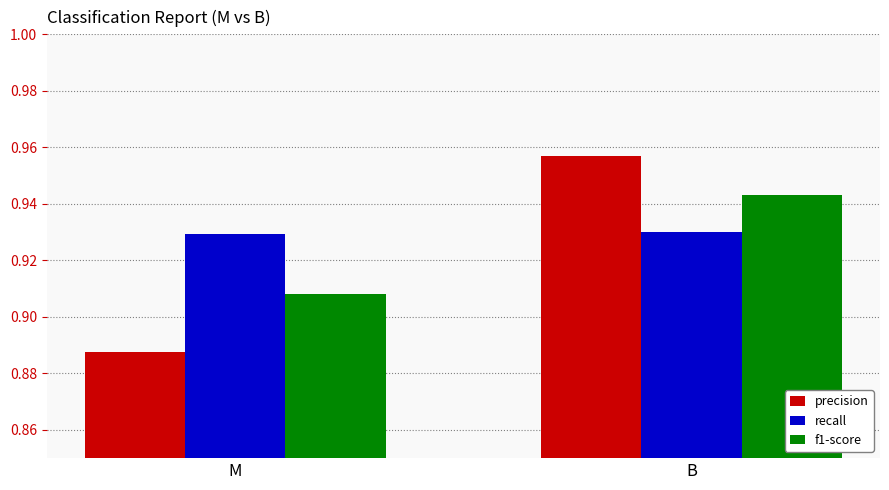

What is the sum of all recall values?

1.9